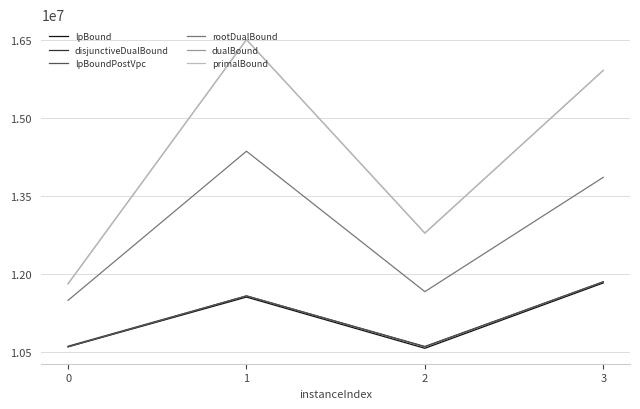

How many series are shown in this chart?

6